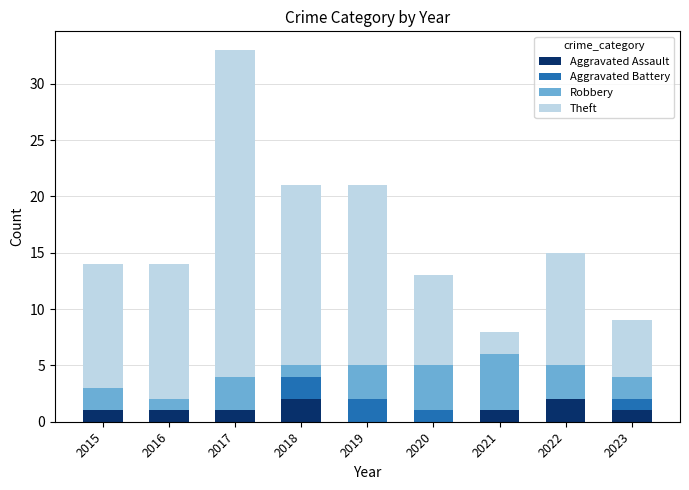

How many series are shown in this chart?

4